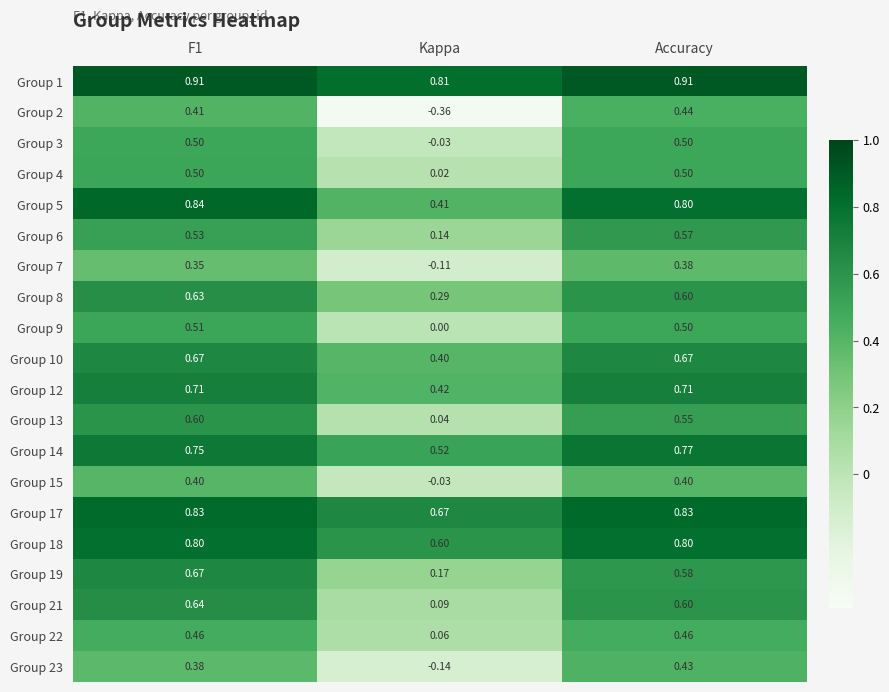

Which series changed the most between Kappa and Accuracy?

Group 2